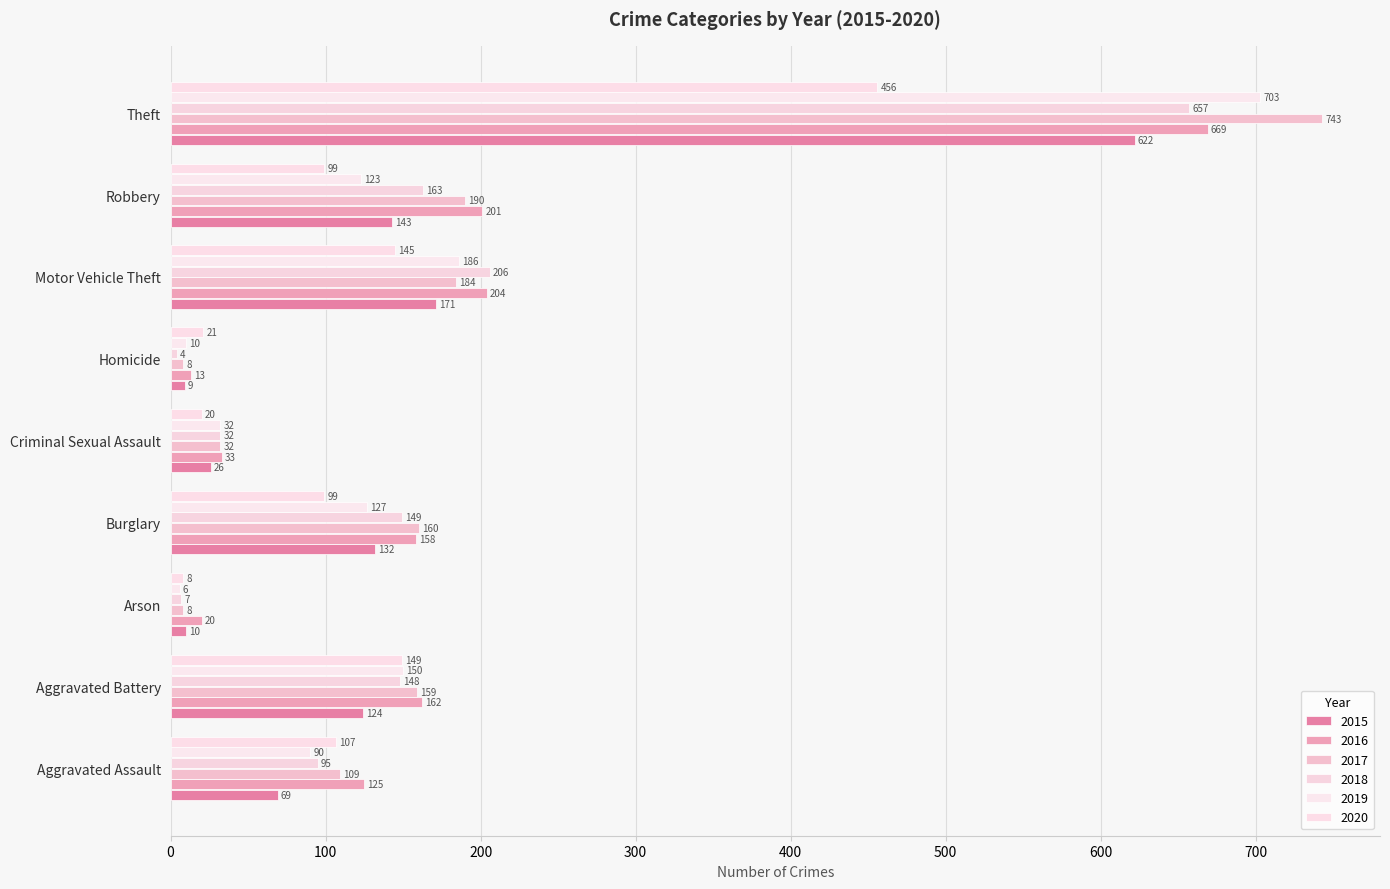

The value of 2017 at Arson is 3. True or false?

False